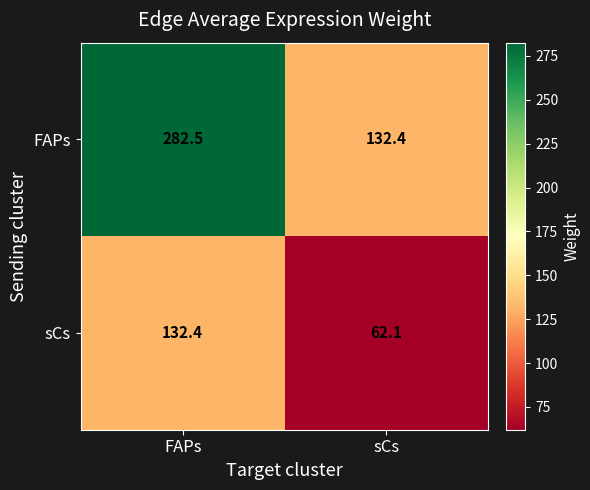

Which series has the largest range (max minus min)?

FAPs